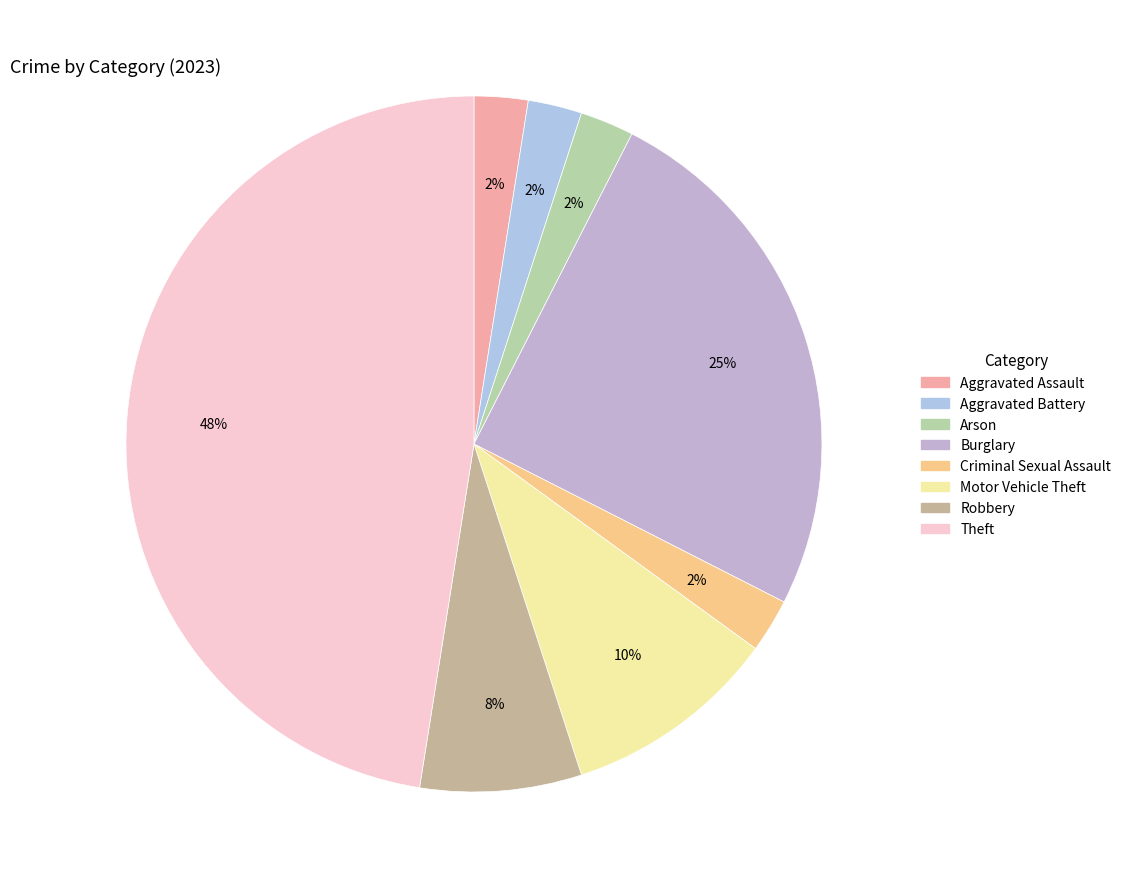

To the nearest percent, what percentage of the pie is Aggravated Battery?

2%